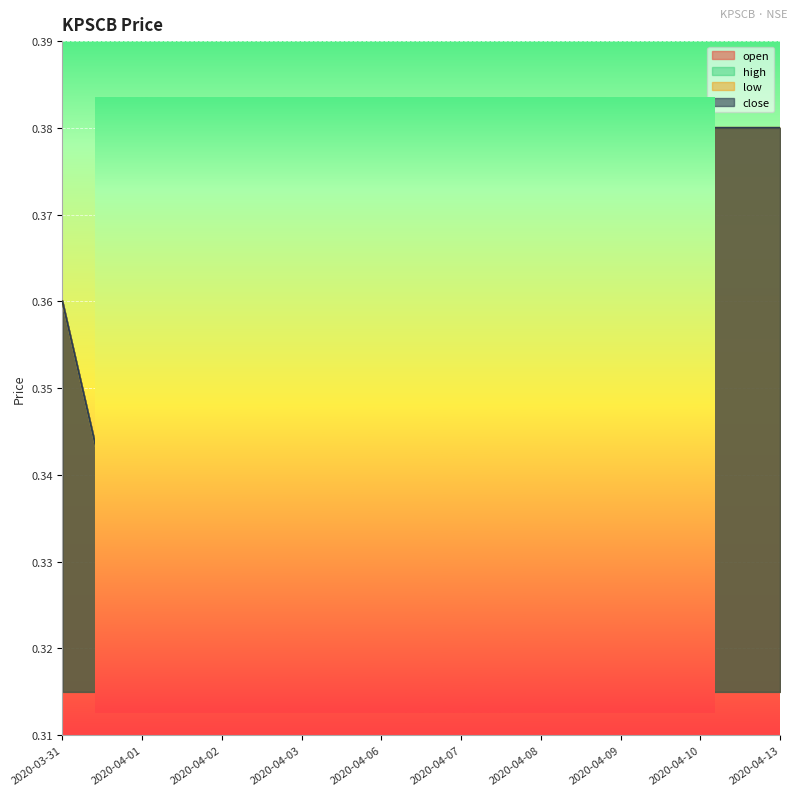

What is the maximum value shown in the chart?

0.4